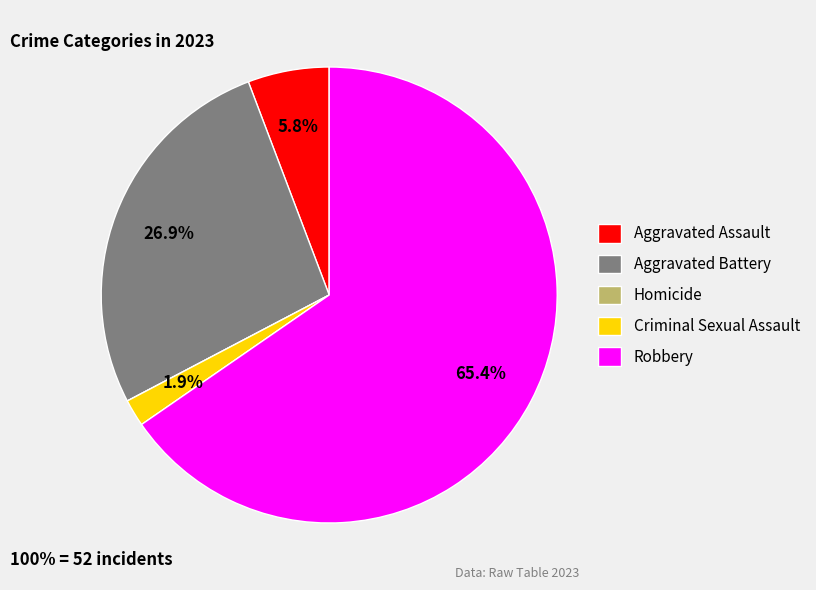

Which category accounts for the majority?

Robbery